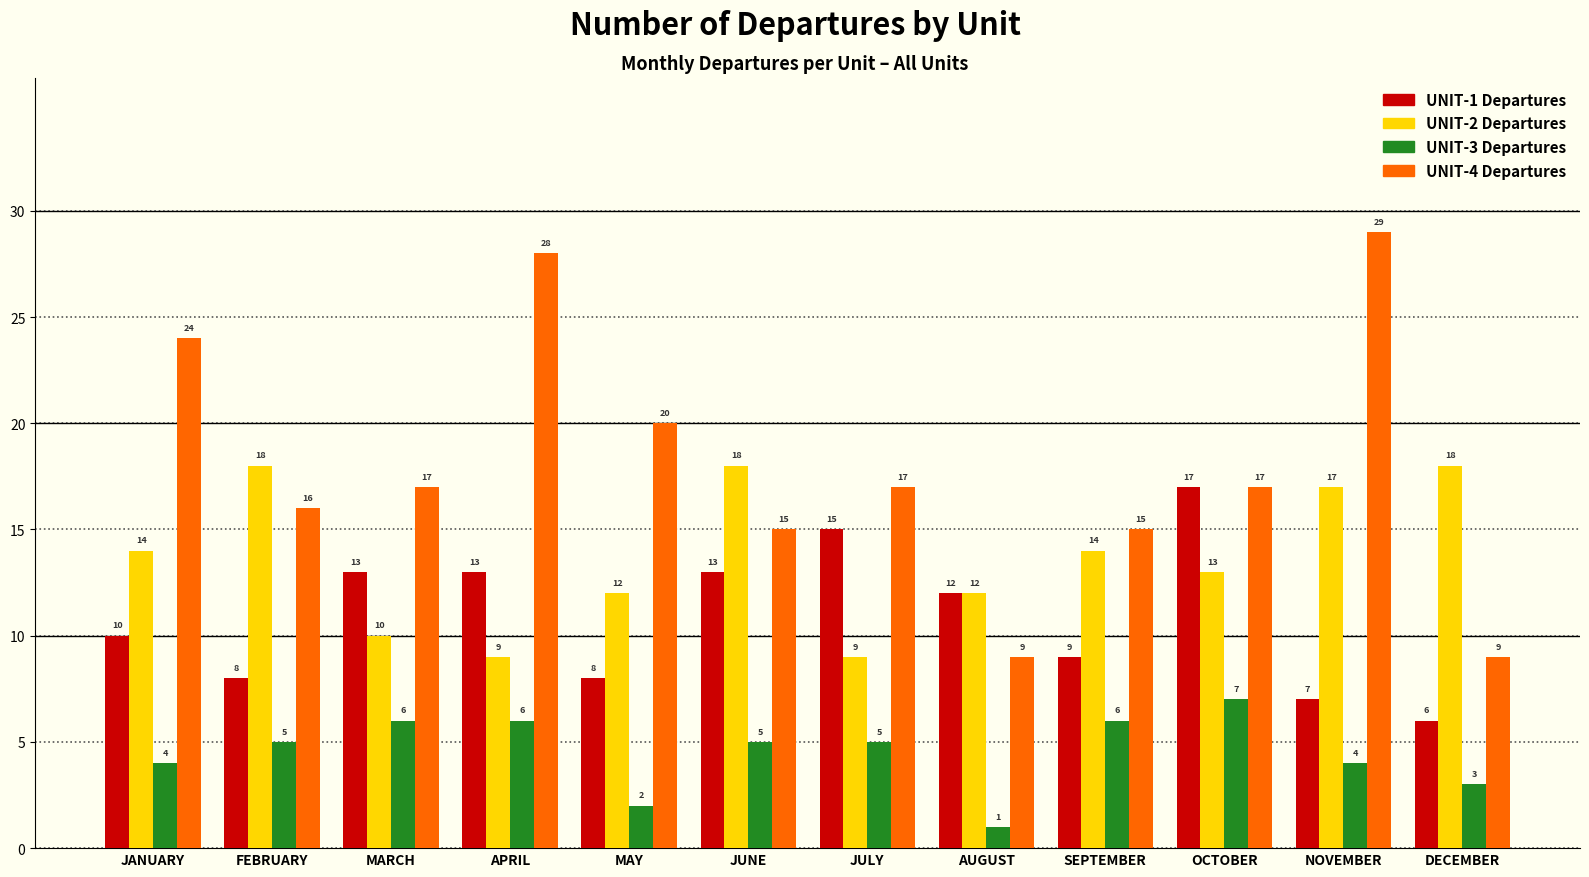

What is the value of the UNIT-1 Departures bar at the 7th from the left?

15